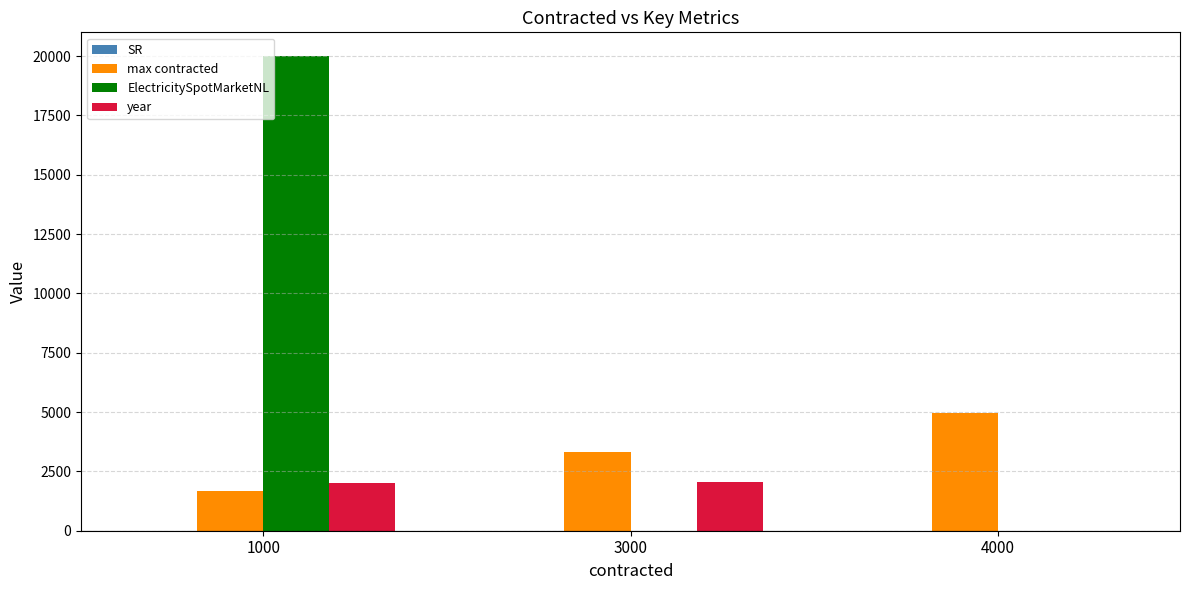

Between 1000 and 3000, which series saw the biggest shift?

ElectricitySpotMarketNL